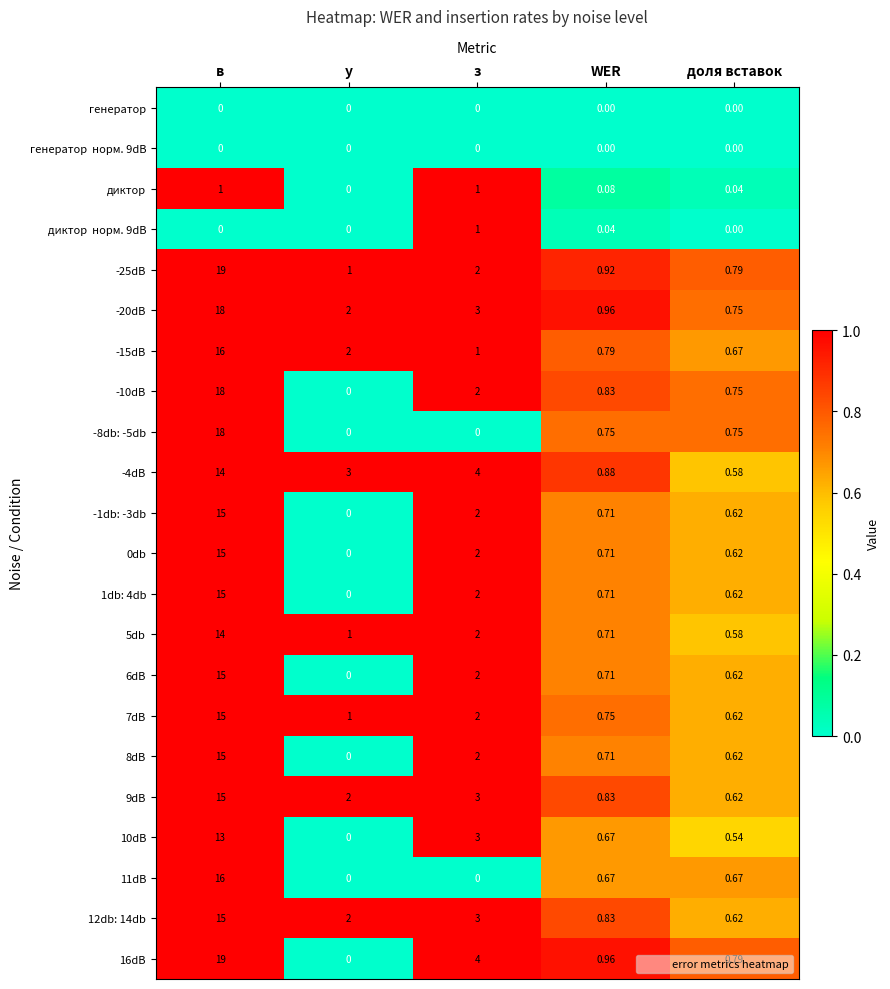

Is the value of -4dB at в greater than the value of 12db: 14db at доля вставок?

Yes